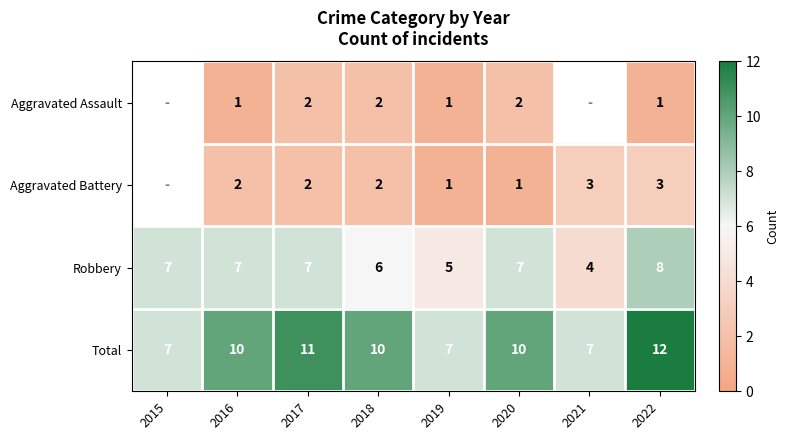

How many Robbery values are between 6 and 7?

5